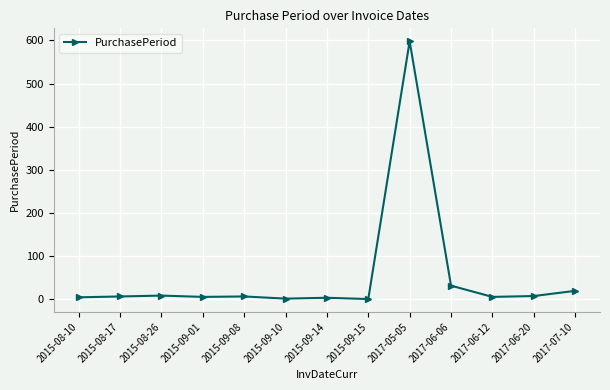

Which label corresponds to the largest value in the chart?

2017-05-05